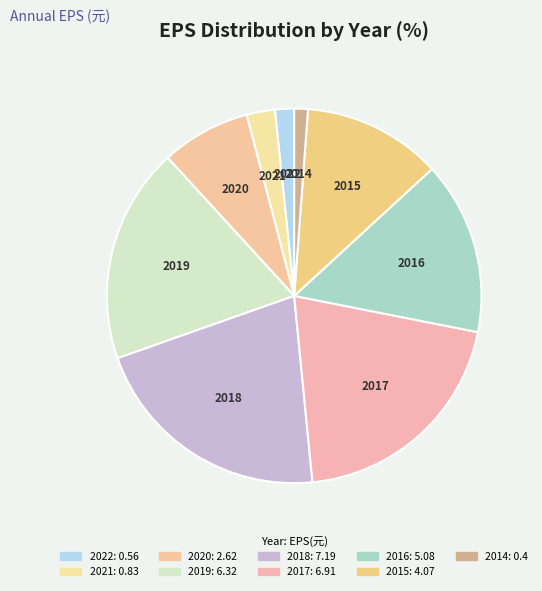

Which slice is the largest?

2018